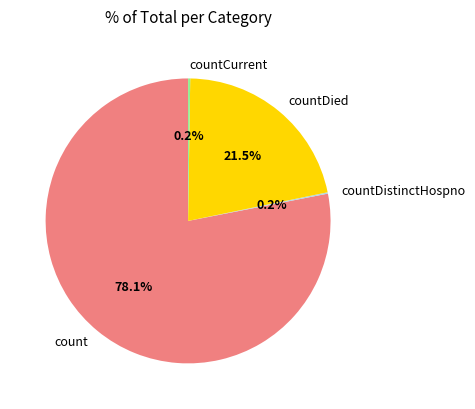

Which category accounts for the majority?

count